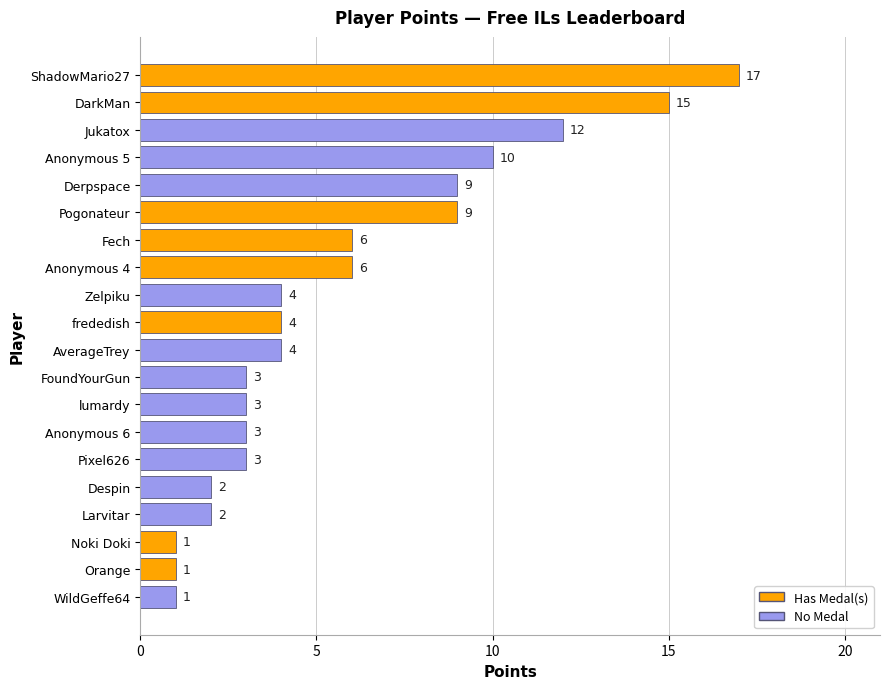

Is it true that the value at WildGeffe64 is 2?

False